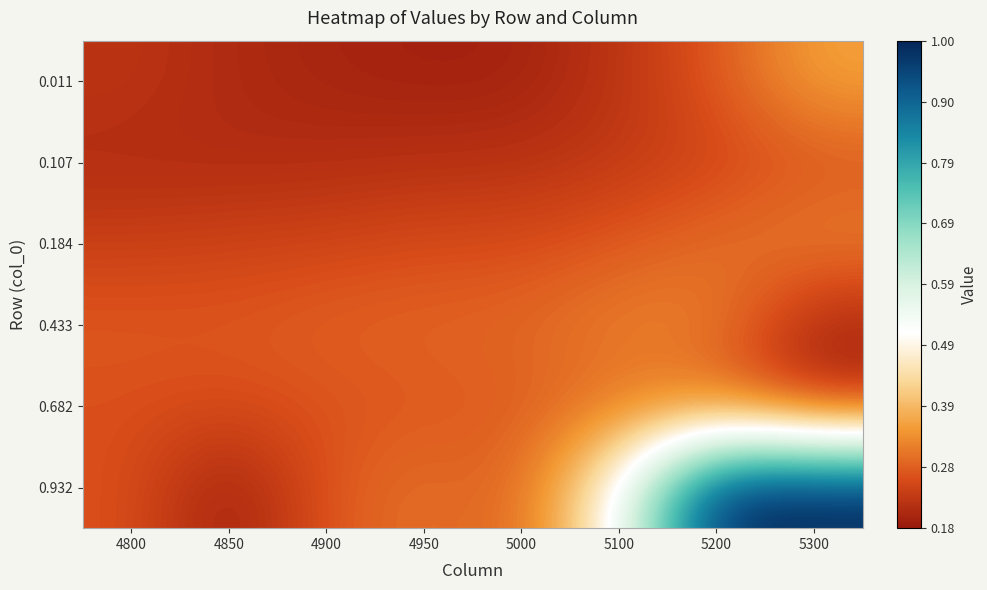

At which category does the chart reach its minimum across all series?

4850